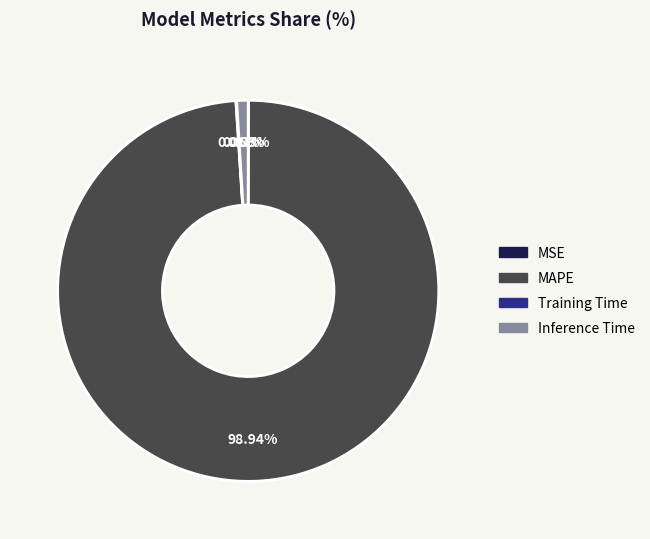

True or false: Inference Time accounts for 12% of the total.

False